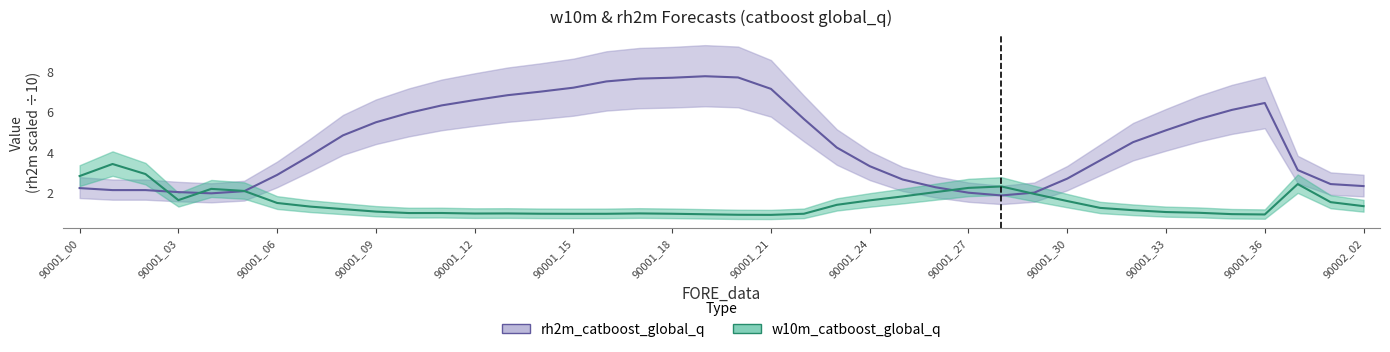

What is the difference between the second highest and second lowest values in the w10m_catboost_global_q series?

2.0